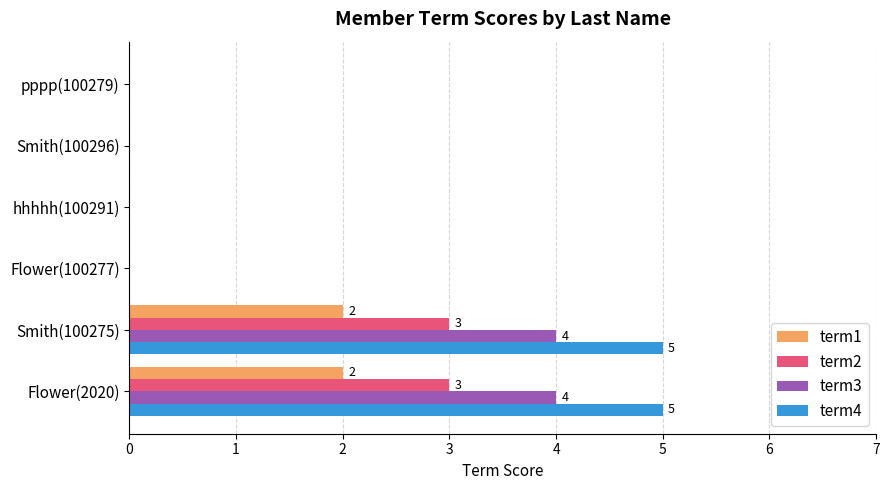

What is the maximum value shown in the chart?

5